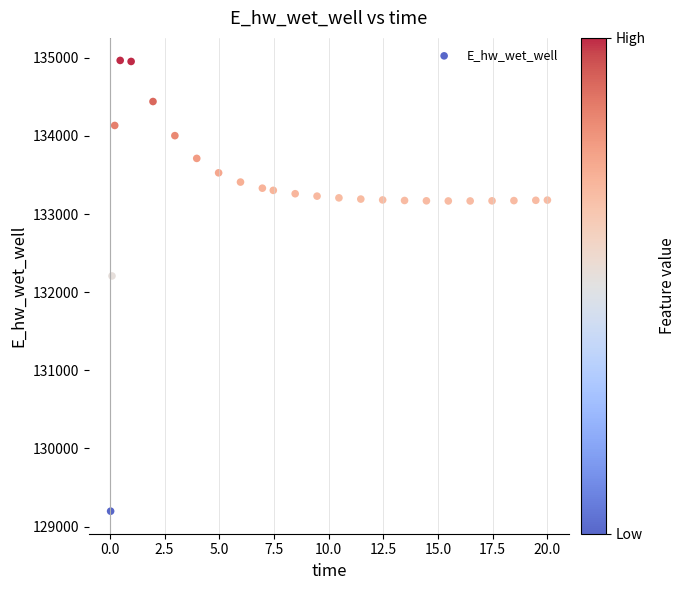

What Y value in the scatter plot is closest to 132081?

132207.4